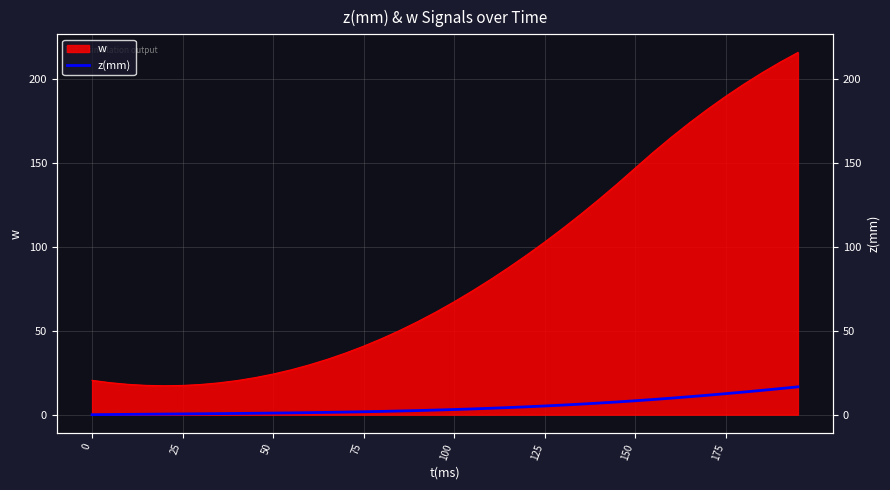

Count the number of values greater than 3.

20